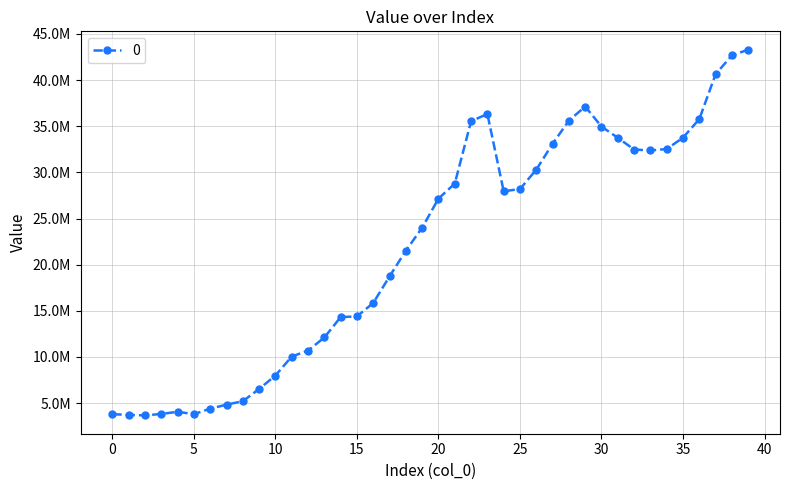

How many points are lower than both their immediate neighbors (excluding endpoints)?

4